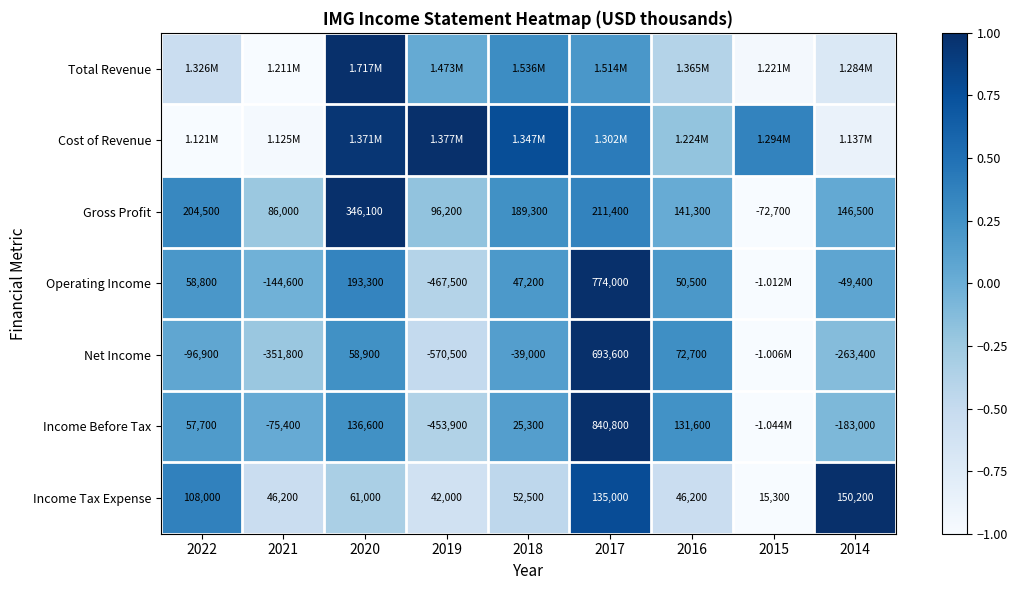

What is the difference between the highest and lowest values at 2017?

0.8